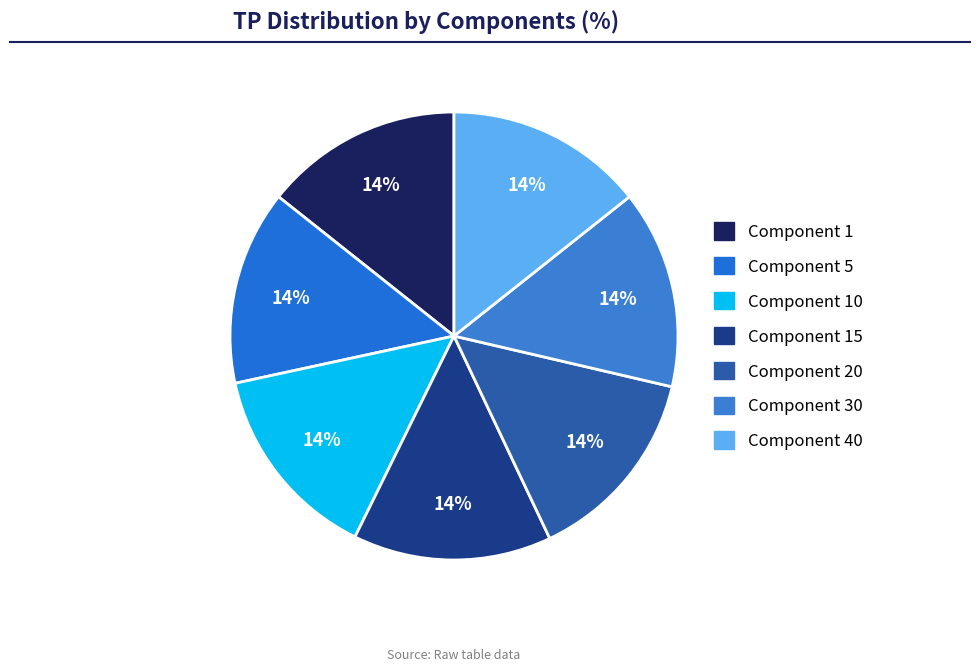

Count the number of slices in the pie.

7